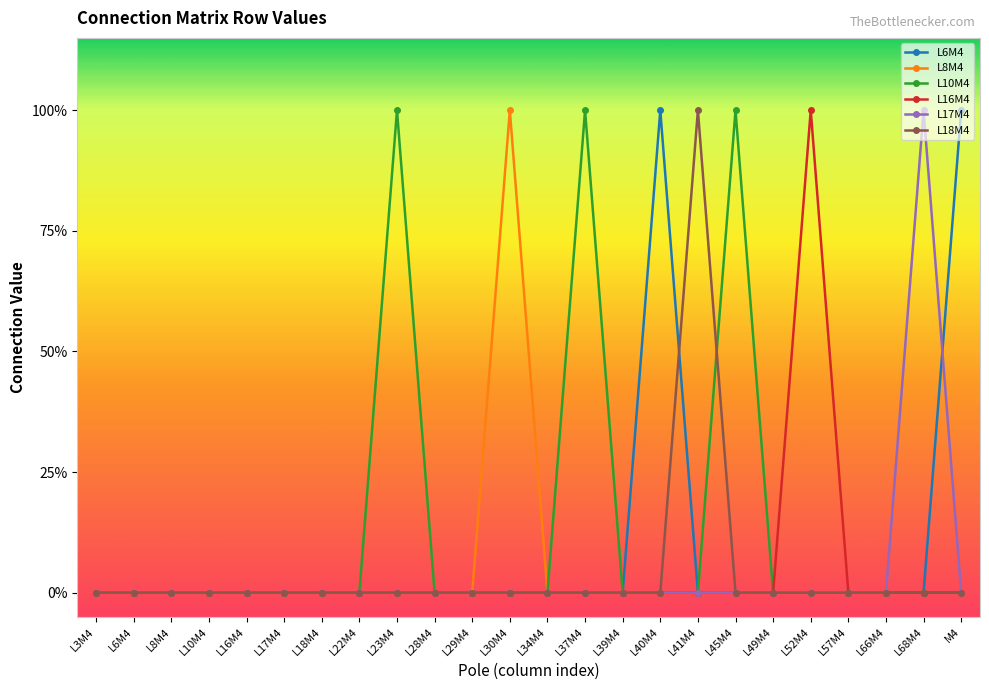

The L18M4 series shows 0 at L28M4. True or false?

True